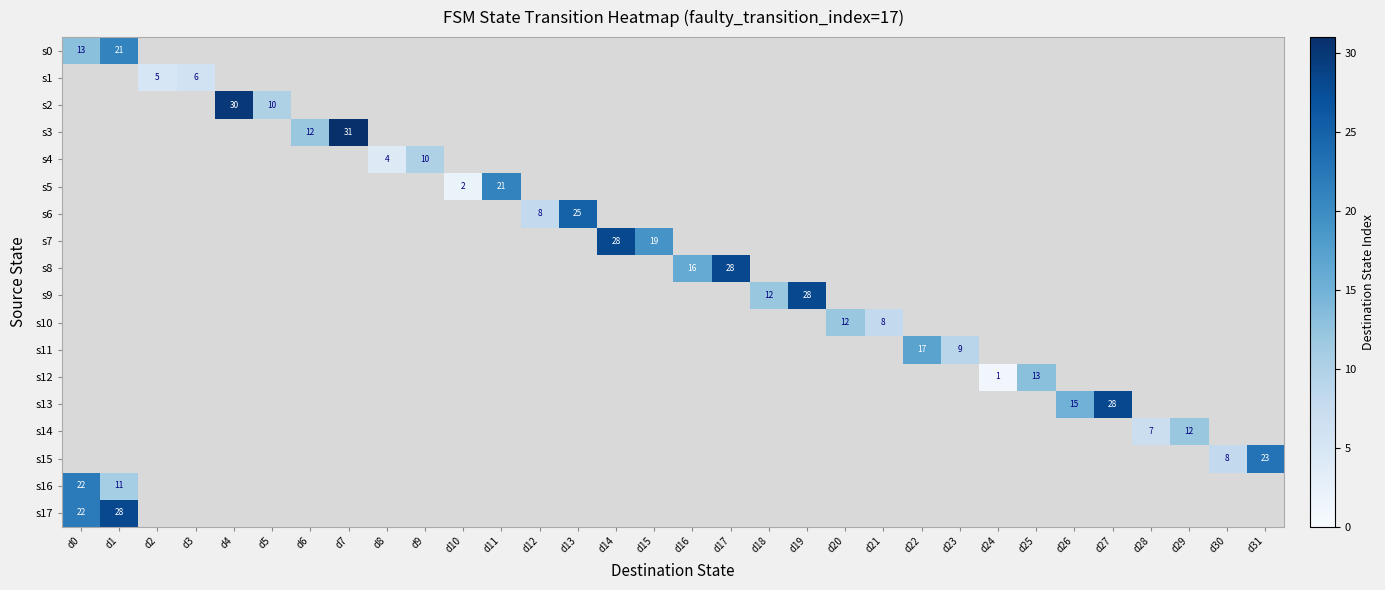

Is the value of s7 at d6 greater than the value of s8 at d13?

No